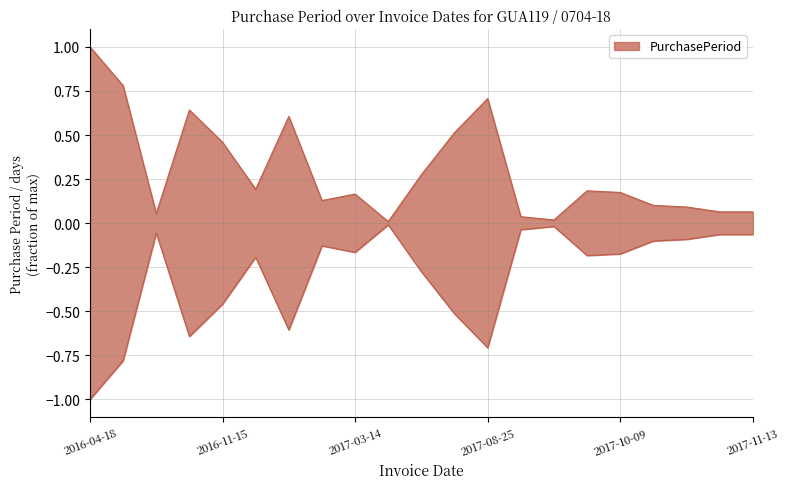

At which category does the data reach its first local peak?

2016-09-26